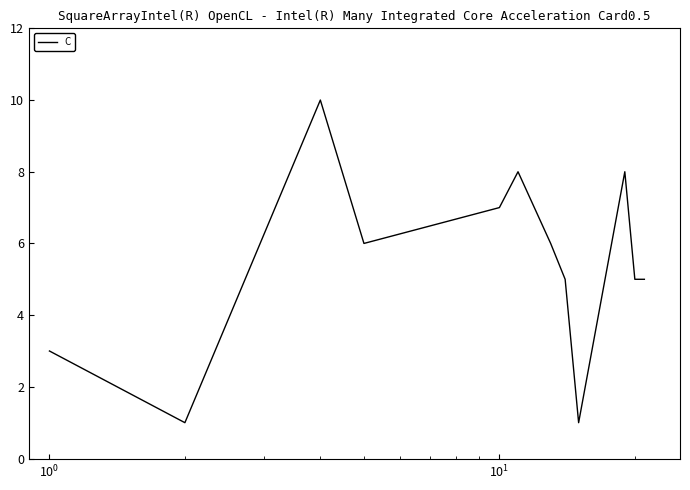

What is the difference between the maximum and minimum values?

9